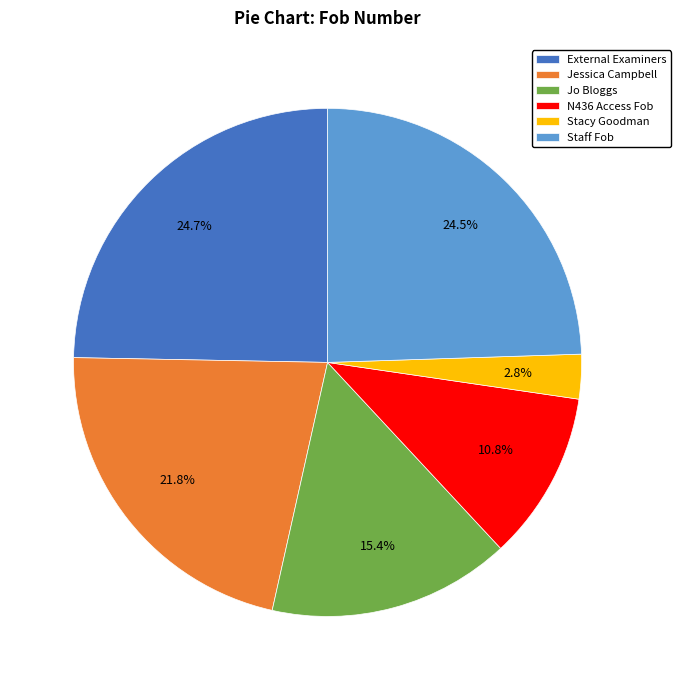

How many segments does this pie chart have?

6